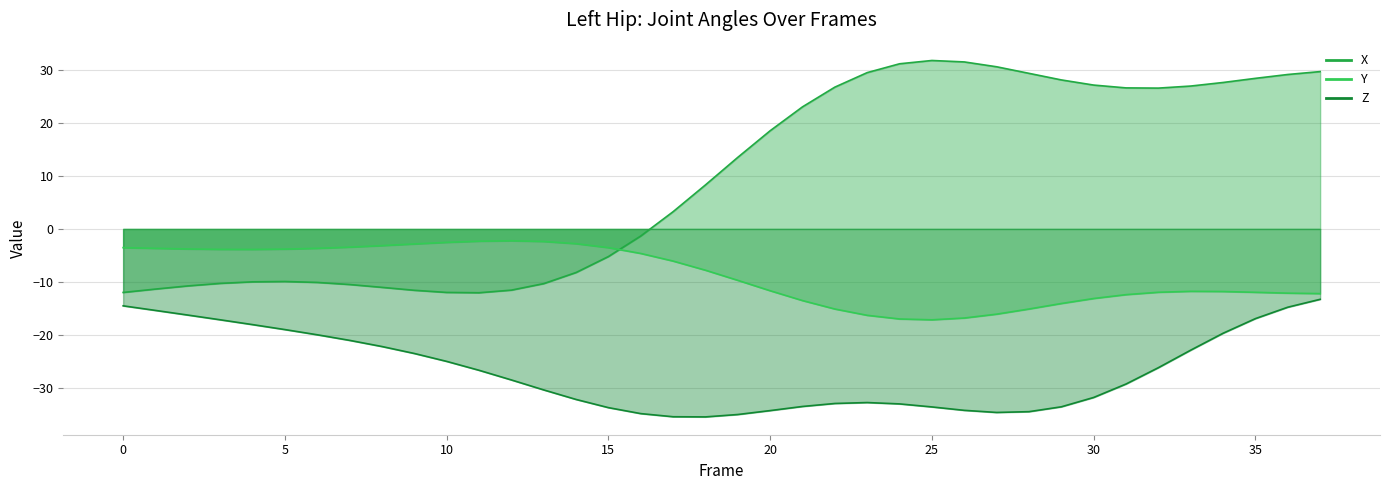

List the series in order of their overall mean, highest first.

X, Y, Z